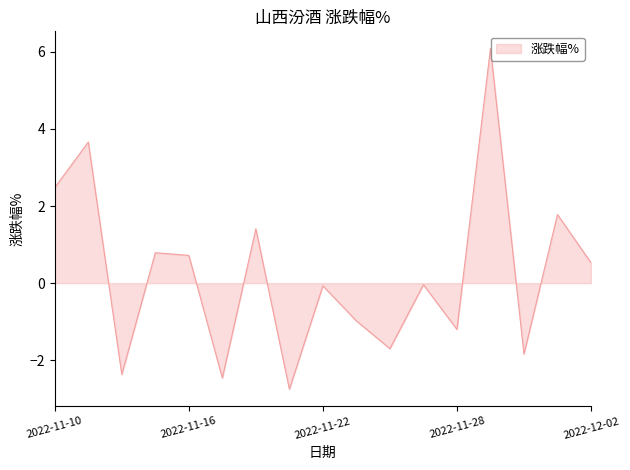

What is the maximum value shown in the chart?

6.1